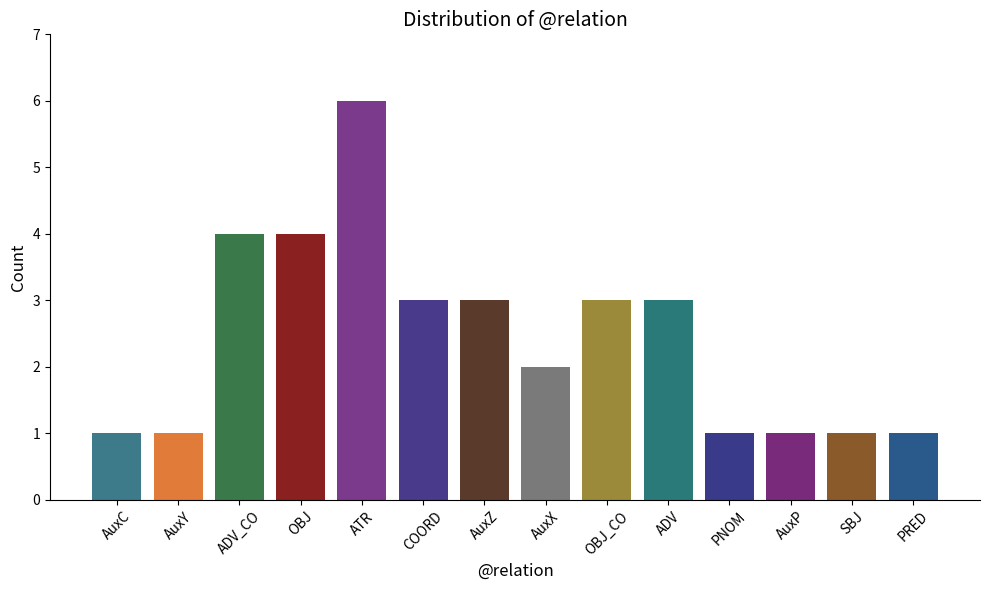

What is the average value?

2